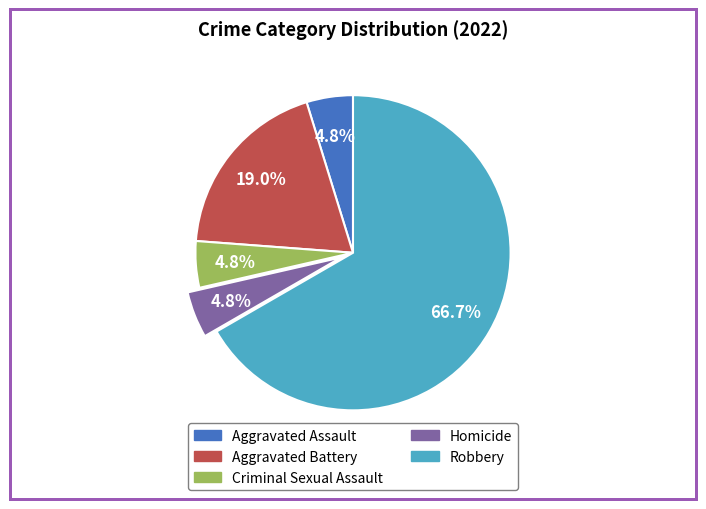

Combined, do Aggravated Battery and Robbery account for over 50%?

Yes